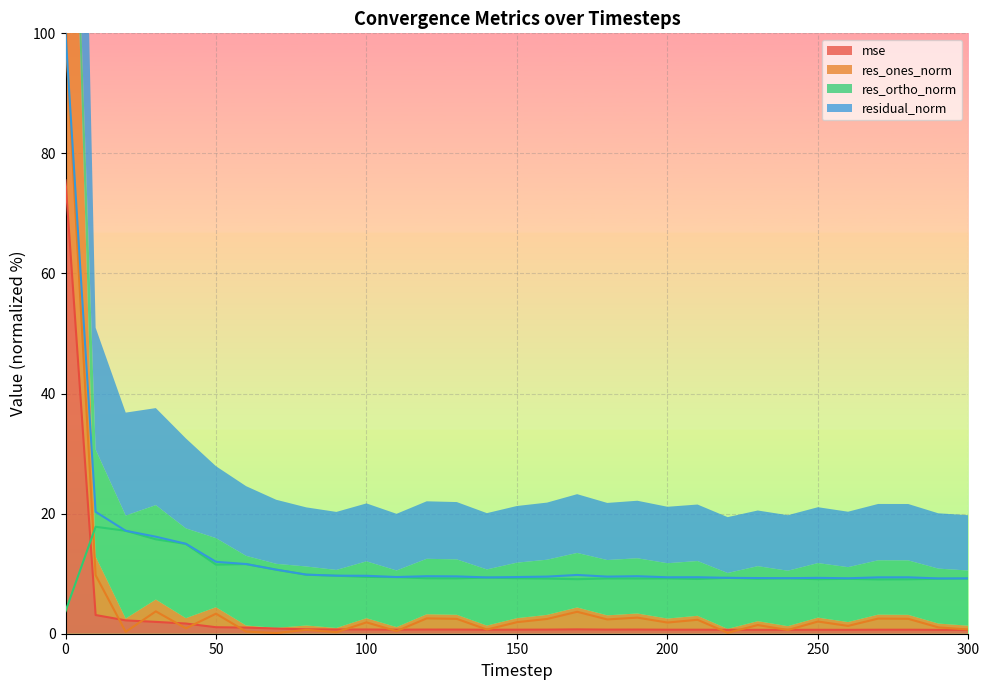

At which label does res_ortho_norm reach its peak?

10